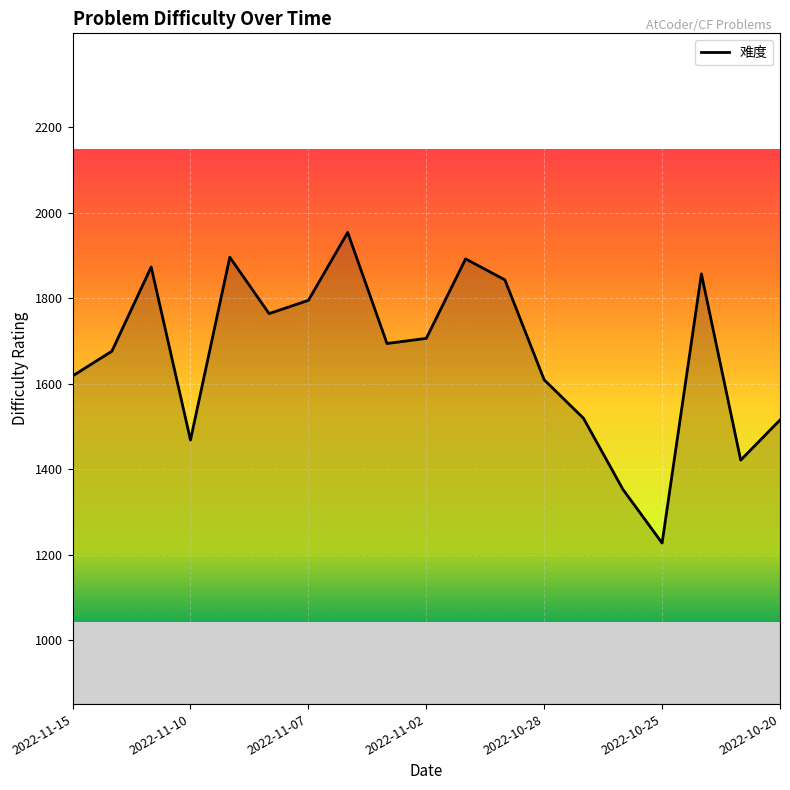

What is the minimum value shown in the chart?

1227